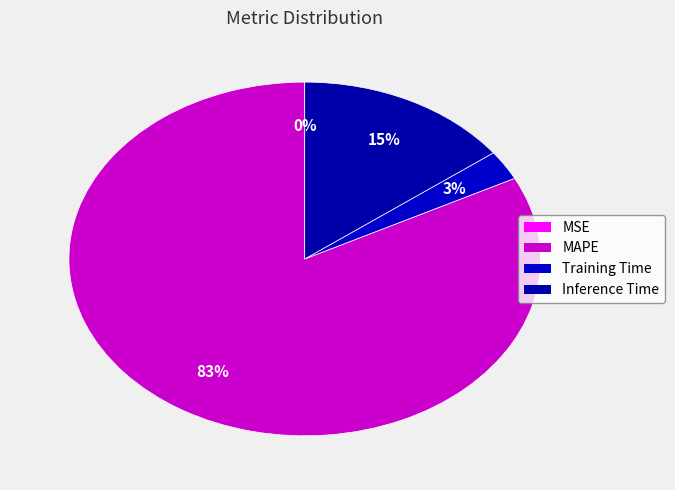

What is the majority slice?

MAPE